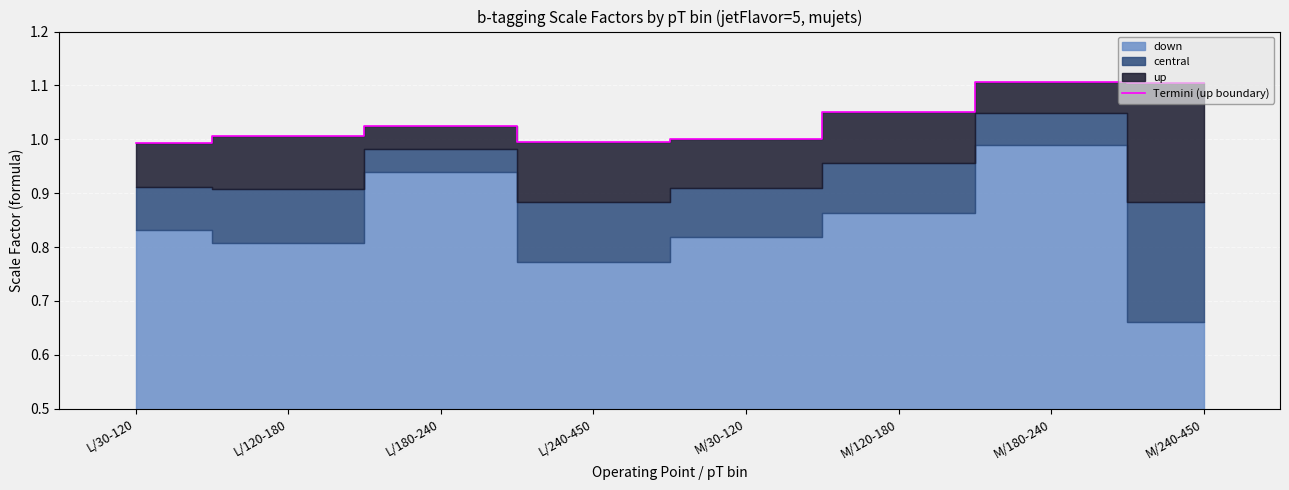

List the labels in order of value, largest first.

M/180-240, M/240-450, M/120-180, L/180-240, L/120-180, M/30-120, L/240-450, L/30-120